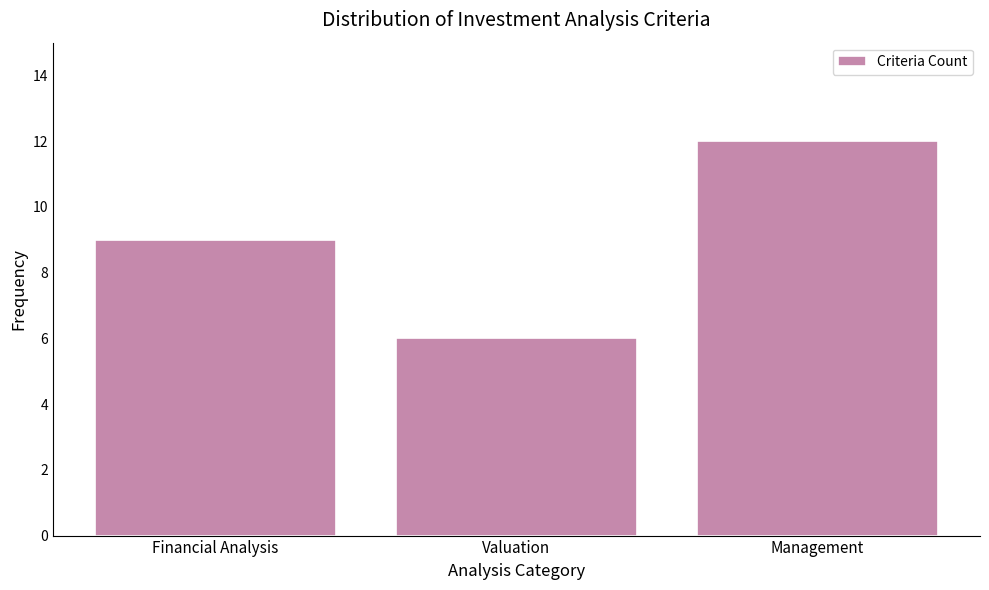

Reading right to left, extract all data points from this chart.

12	6	9